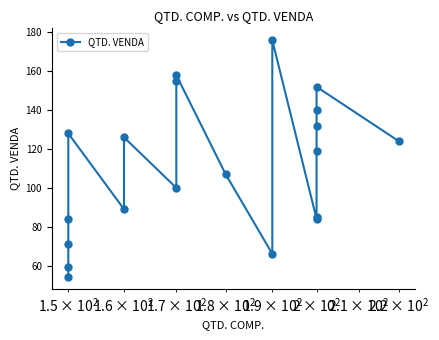

Is this an area chart (filled region under the line)?

No